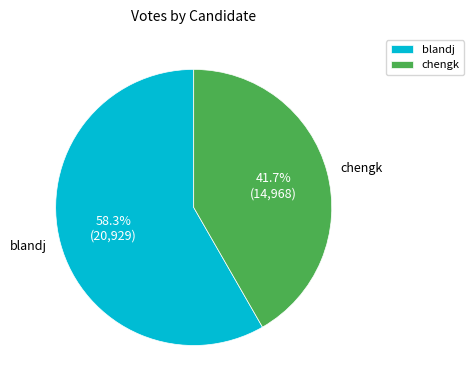

To the nearest percent, what is the difference between the chengk and blandj slice percentages?

17%